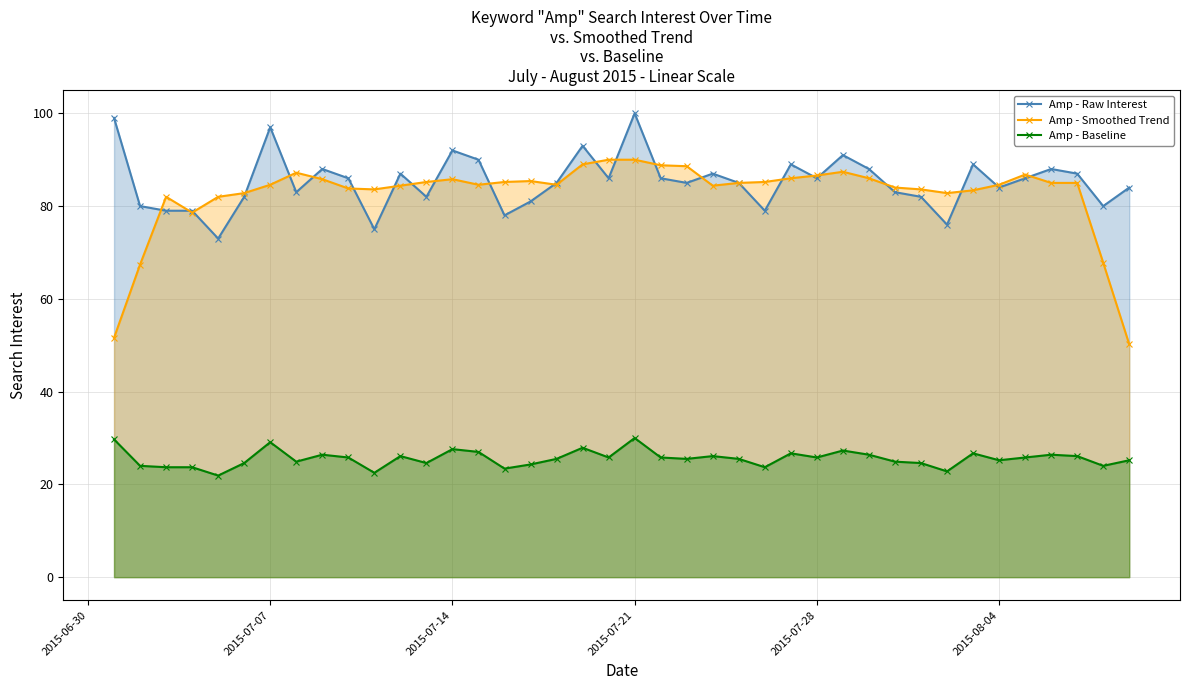

True or false: Amp - Baseline and Amp - Raw Interest intersect in this chart.

False